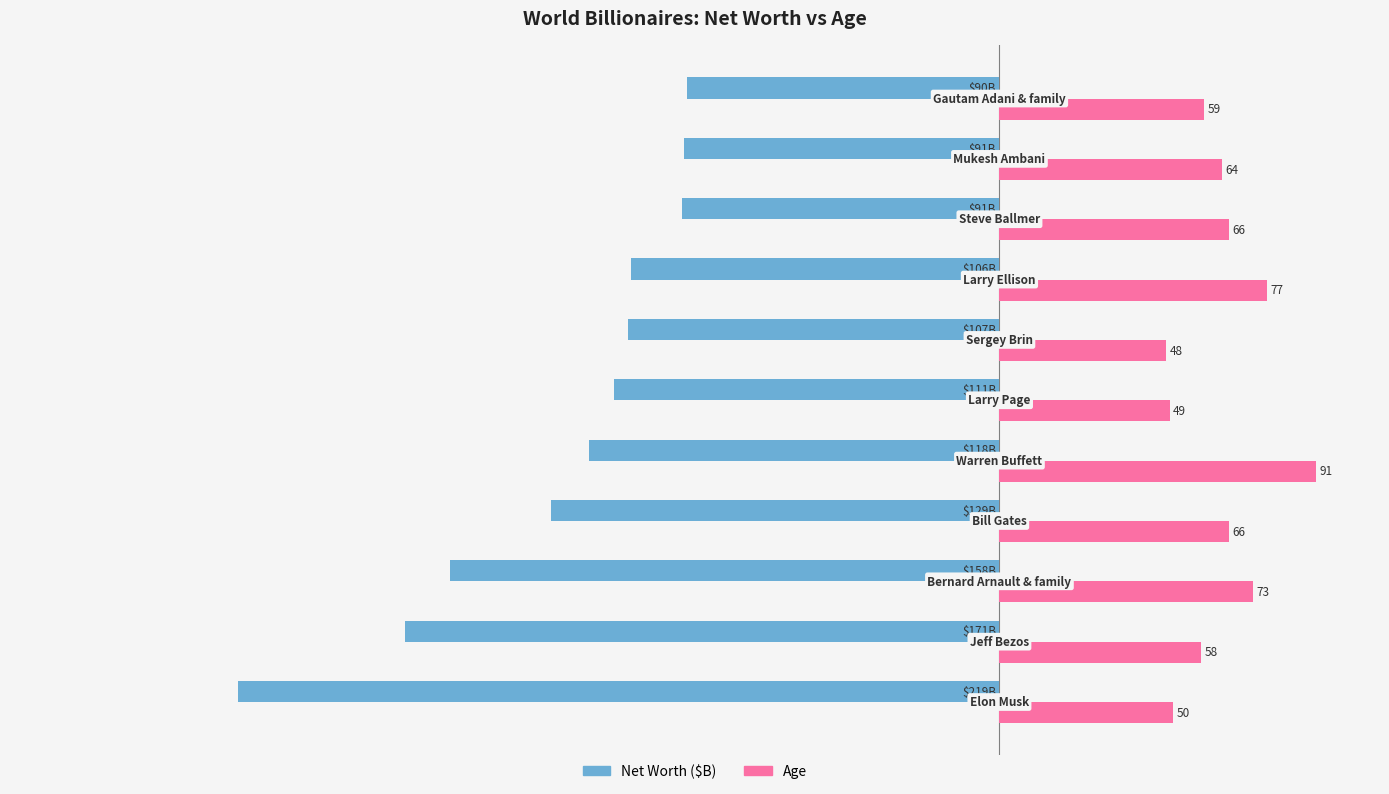

Rank the series by their maximum value, from highest to lowest.

Age, Net Worth ($B)